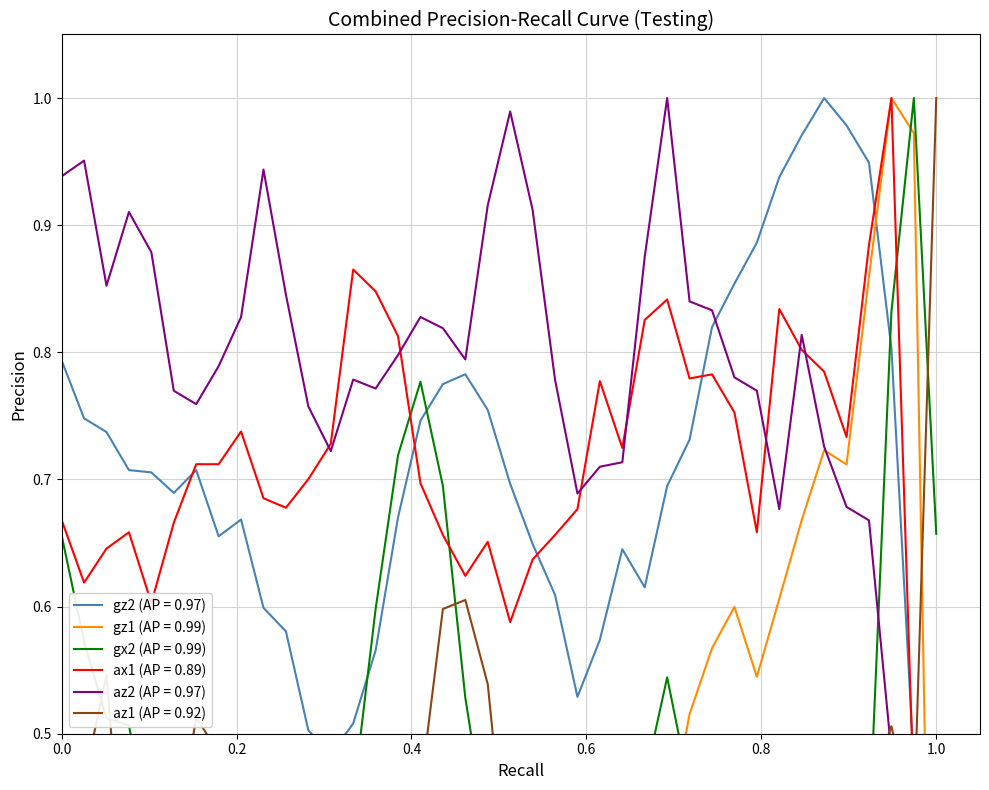

What are all the series names shown in the legend?

gz2, gz1, gx2, ax1, az2, az1